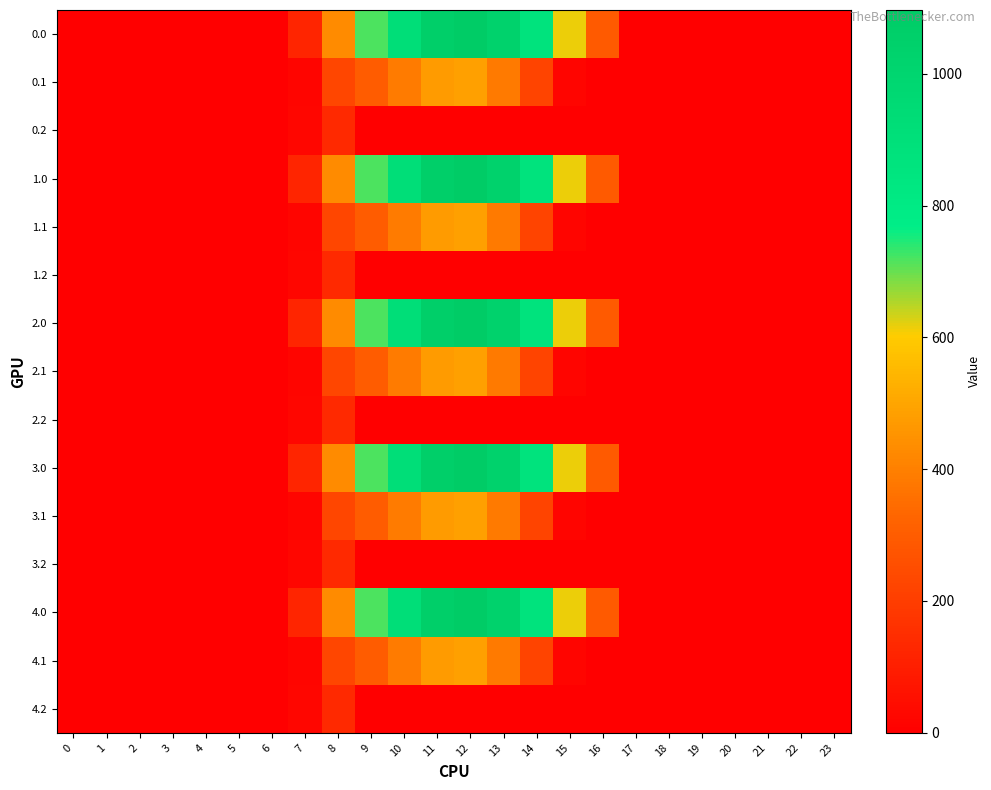

Reading left to right, extract all data points from this chart.

0.0: 0=0.0	1=0.0	2=0.0	3=0.0	4=0.0	5=0.0	6=0.0	7=120.6	8=430.3	9=716.9	10=916.2	11=1060.3	12=1096.7	13=1032.9	14=870.6	15=615.9	16=294.5	17=0.0	18=0.0	19=0.0	20=0.0	21=0.0	22=0.0	23=0.0
0.1: 0=0.0	1=0.0	2=0.0	3=0.0	4=0.0	5=0.0	6=0.0	7=17.7	8=227.5	9=295.9	10=388.1	11=471.7	12=485.4	13=382.7	14=219.2	15=17.3	16=0.0	17=0.0	18=0.0	19=0.0	20=0.0	21=0.0	22=0.0	23=0.0
0.2: 0=0.0	1=0.0	2=0.0	3=0.0	4=0.0	5=0.0	6=0.0	7=22.3	8=134.2	9=0.0	10=0.0	11=0.0	12=0.0	13=0.0	14=0.0	15=0.0	16=0.0	17=0.0	18=0.0	19=0.0	20=0.0	21=0.0	22=0.0	23=0.0
1.0: 0=0.0	1=0.0	2=0.0	3=0.0	4=0.0	5=0.0	6=0.0	7=120.6	8=430.3	9=716.9	10=916.2	11=1060.3	12=1096.7	13=1032.9	14=870.6	15=615.9	16=294.5	17=0.0	18=0.0	19=0.0	20=0.0	21=0.0	22=0.0	23=0.0
1.1: 0=0.0	1=0.0	2=0.0	3=0.0	4=0.0	5=0.0	6=0.0	7=17.7	8=227.5	9=295.9	10=388.1	11=471.7	12=485.4	13=382.7	14=219.2	15=17.3	16=0.0	17=0.0	18=0.0	19=0.0	20=0.0	21=0.0	22=0.0	23=0.0
1.2: 0=0.0	1=0.0	2=0.0	3=0.0	4=0.0	5=0.0	6=0.0	7=22.3	8=134.2	9=0.0	10=0.0	11=0.0	12=0.0	13=0.0	14=0.0	15=0.0	16=0.0	17=0.0	18=0.0	19=0.0	20=0.0	21=0.0	22=0.0	23=0.0
2.0: 0=0.0	1=0.0	2=0.0	3=0.0	4=0.0	5=0.0	6=0.0	7=120.6	8=430.3	9=716.9	10=916.2	11=1060.3	12=1096.7	13=1032.9	14=870.6	15=615.9	16=294.5	17=0.0	18=0.0	19=0.0	20=0.0	21=0.0	22=0.0	23=0.0
2.1: 0=0.0	1=0.0	2=0.0	3=0.0	4=0.0	5=0.0	6=0.0	7=17.7	8=227.5	9=295.9	10=388.1	11=471.7	12=485.4	13=382.7	14=219.2	15=17.3	16=0.0	17=0.0	18=0.0	19=0.0	20=0.0	21=0.0	22=0.0	23=0.0
2.2: 0=0.0	1=0.0	2=0.0	3=0.0	4=0.0	5=0.0	6=0.0	7=22.3	8=134.2	9=0.0	10=0.0	11=0.0	12=0.0	13=0.0	14=0.0	15=0.0	16=0.0	17=0.0	18=0.0	19=0.0	20=0.0	21=0.0	22=0.0	23=0.0
3.0: 0=0.0	1=0.0	2=0.0	3=0.0	4=0.0	5=0.0	6=0.0	7=120.6	8=430.3	9=716.9	10=916.2	11=1060.3	12=1096.7	13=1032.9	14=870.6	15=615.9	16=294.5	17=0.0	18=0.0	19=0.0	20=0.0	21=0.0	22=0.0	23=0.0
3.1: 0=0.0	1=0.0	2=0.0	3=0.0	4=0.0	5=0.0	6=0.0	7=17.7	8=227.5	9=295.9	10=388.1	11=471.7	12=485.4	13=382.7	14=219.2	15=17.3	16=0.0	17=0.0	18=0.0	19=0.0	20=0.0	21=0.0	22=0.0	23=0.0
3.2: 0=0.0	1=0.0	2=0.0	3=0.0	4=0.0	5=0.0	6=0.0	7=22.3	8=134.2	9=0.0	10=0.0	11=0.0	12=0.0	13=0.0	14=0.0	15=0.0	16=0.0	17=0.0	18=0.0	19=0.0	20=0.0	21=0.0	22=0.0	23=0.0
4.0: 0=0.0	1=0.0	2=0.0	3=0.0	4=0.0	5=0.0	6=0.0	7=120.6	8=430.3	9=716.9	10=916.2	11=1060.3	12=1096.7	13=1032.9	14=870.6	15=615.9	16=294.5	17=0.0	18=0.0	19=0.0	20=0.0	21=0.0	22=0.0	23=0.0
4.1: 0=0.0	1=0.0	2=0.0	3=0.0	4=0.0	5=0.0	6=0.0	7=17.7	8=227.5	9=295.9	10=388.1	11=471.7	12=485.4	13=382.7	14=219.2	15=17.3	16=0.0	17=0.0	18=0.0	19=0.0	20=0.0	21=0.0	22=0.0	23=0.0
4.2: 0=0.0	1=0.0	2=0.0	3=0.0	4=0.0	5=0.0	6=0.0	7=22.3	8=134.2	9=0.0	10=0.0	11=0.0	12=0.0	13=0.0	14=0.0	15=0.0	16=0.0	17=0.0	18=0.0	19=0.0	20=0.0	21=0.0	22=0.0	23=0.0